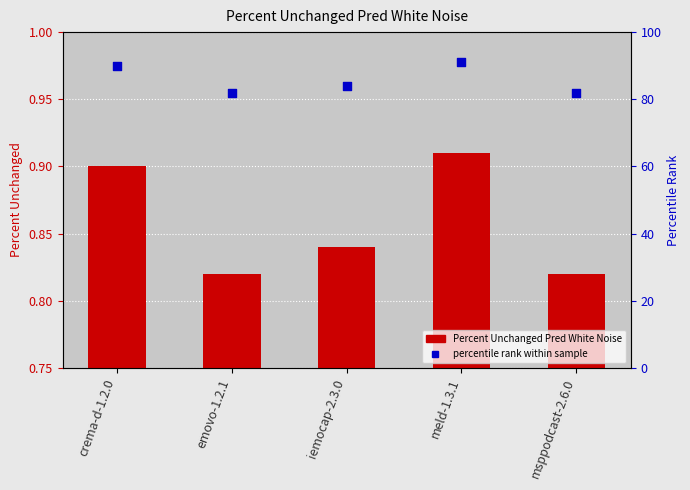

At which category is the sum across all series the highest?

meld-1.3.1